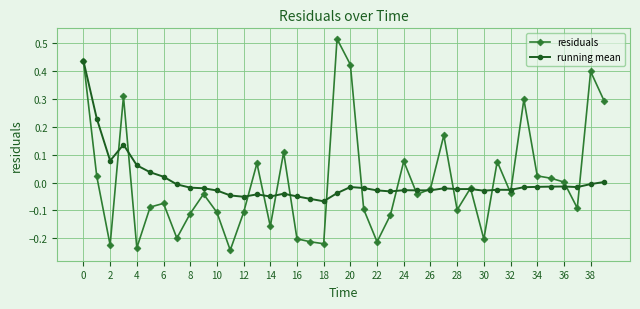

List the series in order of their peak value, lowest first.

running mean, residuals